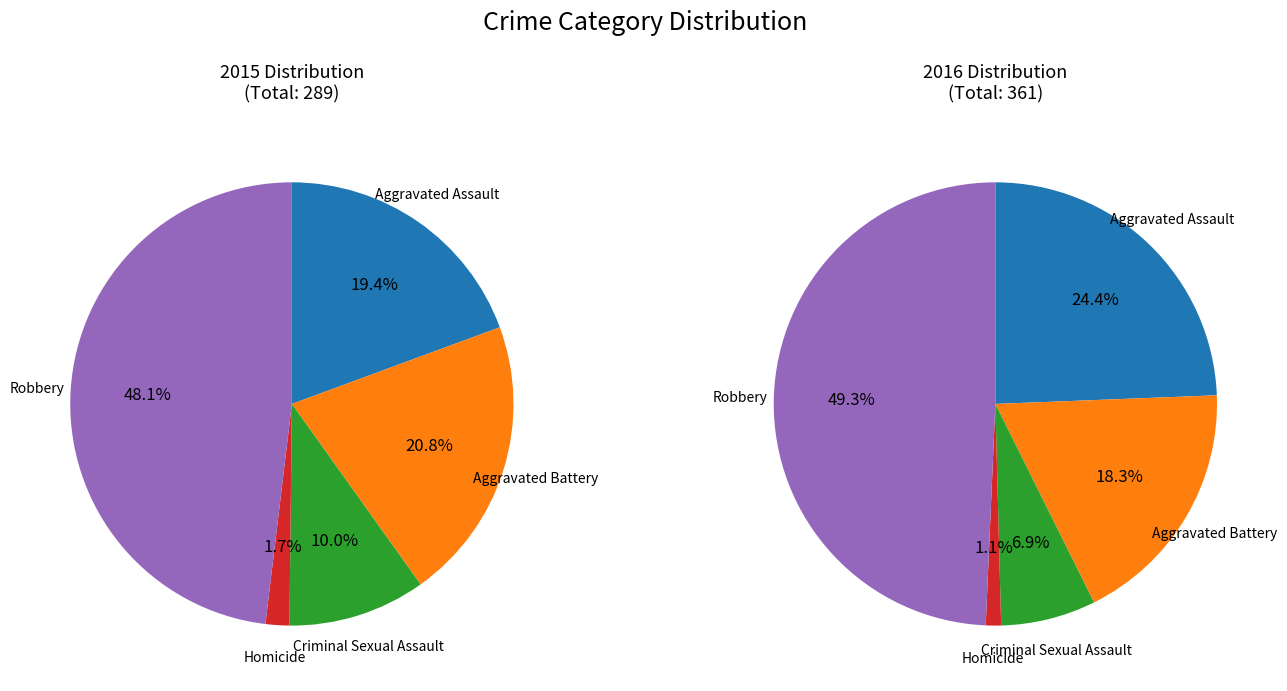

Is it true that 2 is 10% of the pie?

True